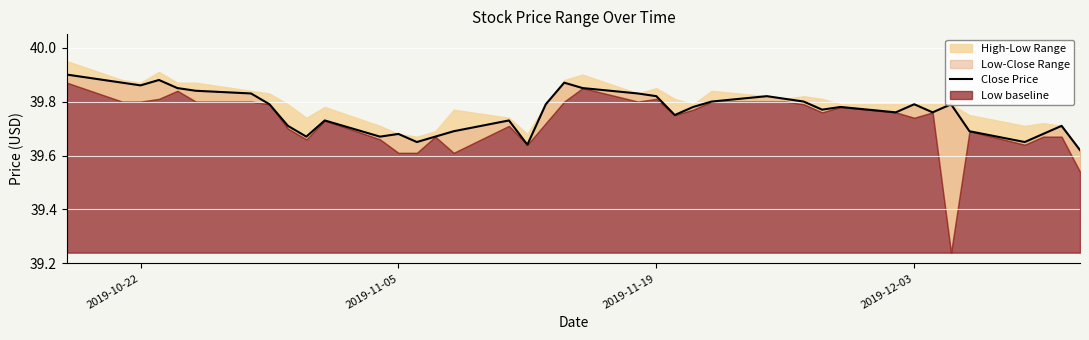

How many interior local valleys (lower than both neighbors) does the data have?

10